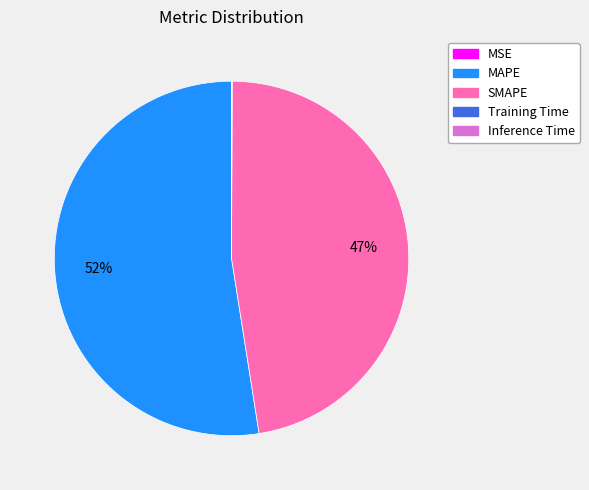

Is the sum of MAPE and SMAPE greater than half?

Yes